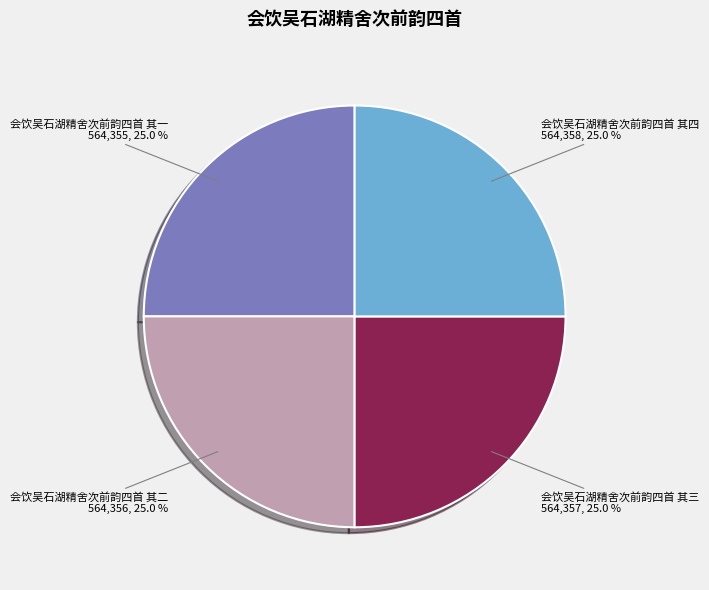

Count the number of slices in the pie.

4